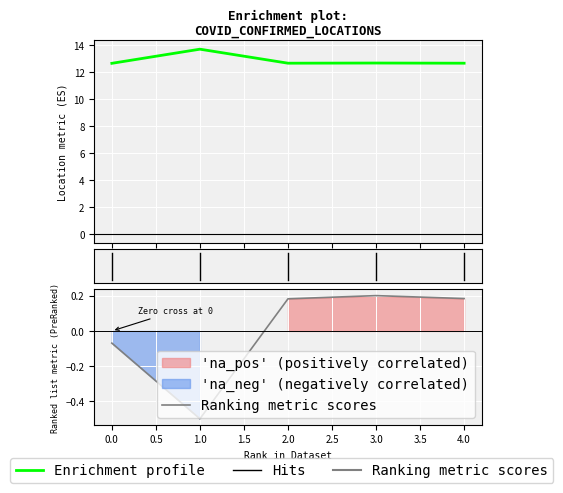

Which has a higher value, 4.0 or 3.0?

3.0